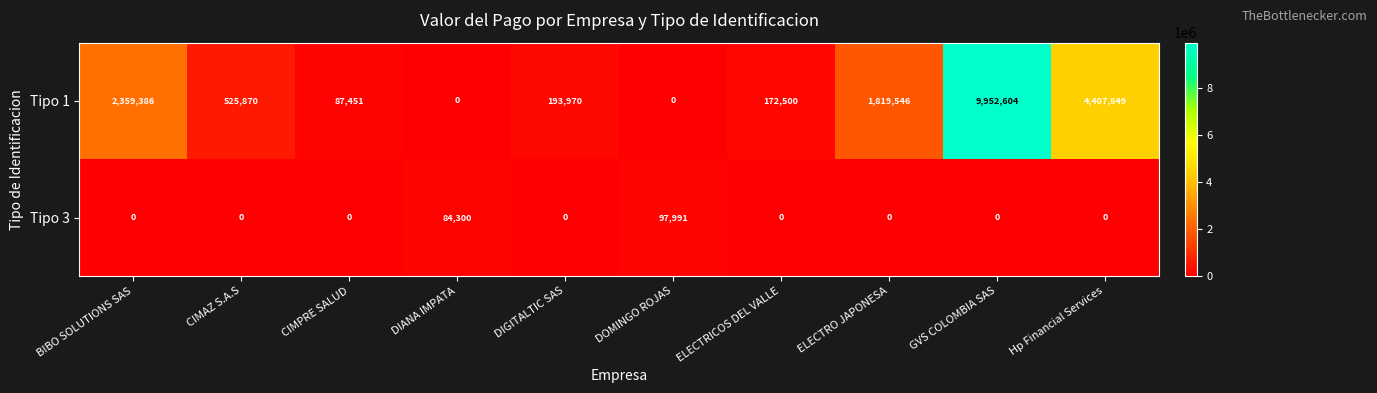

Reading left to right, transcribe all the data shown in this chart.

Tipo 1: BIBO SOLUTIONS SAS=2359386	CIMAZ S.A.S=525870	CIMPRE SALUD=87451	DIANA IMPATA=0	DIGITALTIC SAS=193970	DOMINGO ROJAS=0	ELECTRICOS DEL VALLE=172500	ELECTRO JAPONESA=1819546	GVS COLOMBIA SAS=9952604	Hp Financial Services=4407849
Tipo 3: BIBO SOLUTIONS SAS=0	CIMAZ S.A.S=0	CIMPRE SALUD=0	DIANA IMPATA=84300	DIGITALTIC SAS=0	DOMINGO ROJAS=97991	ELECTRICOS DEL VALLE=0	ELECTRO JAPONESA=0	GVS COLOMBIA SAS=0	Hp Financial Services=0